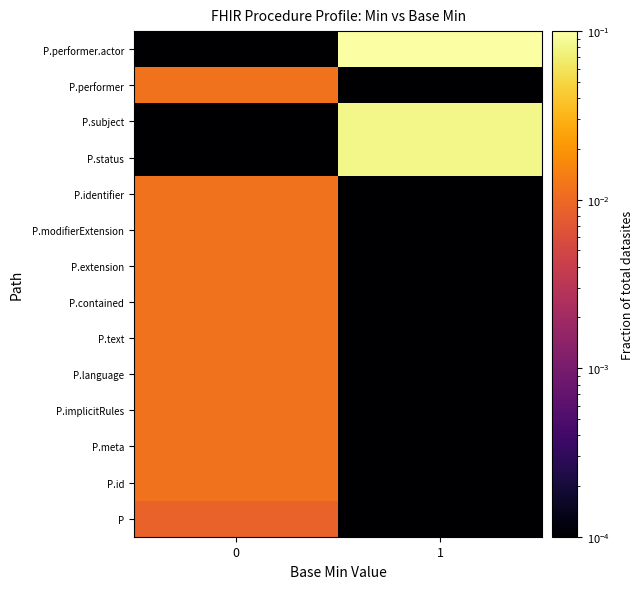

Which category has the highest value across all series?

1